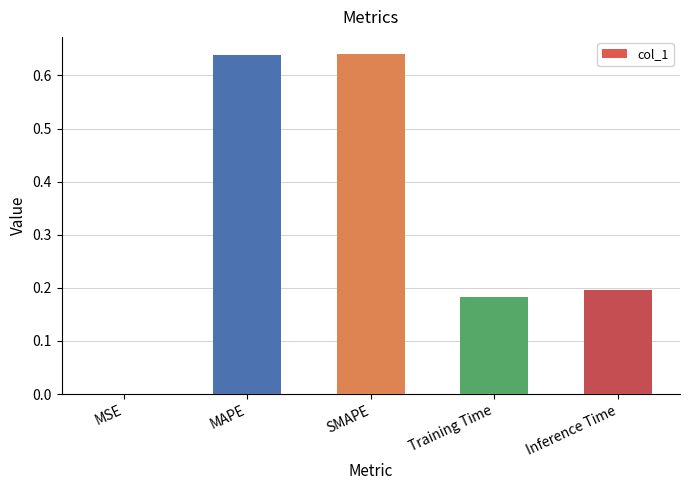

The value at MAPE is 1.1. True or false?

False